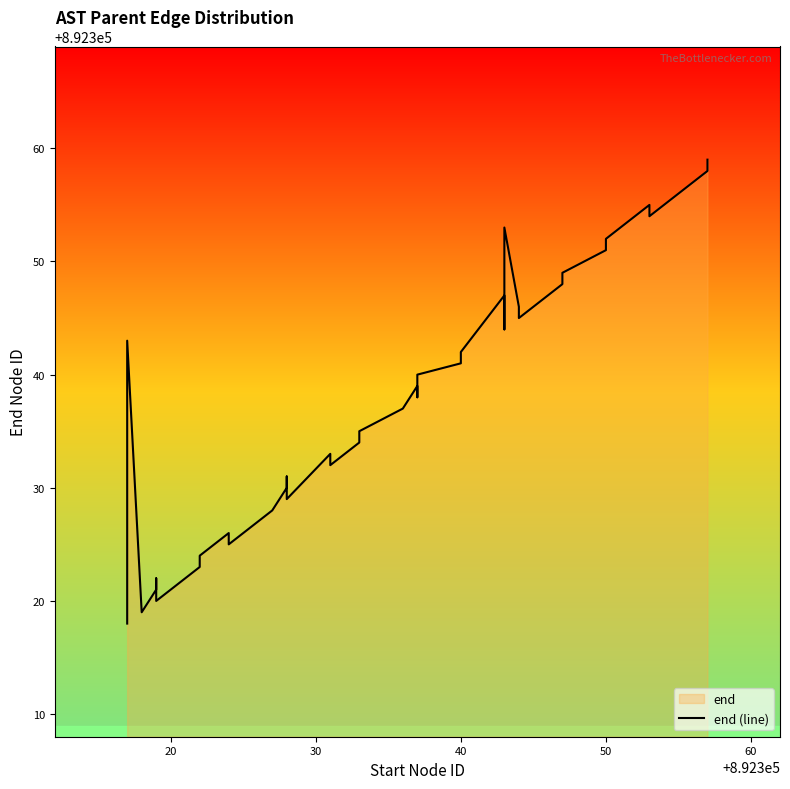

How many points are lower than both their immediate neighbors (excluding endpoints)?

9